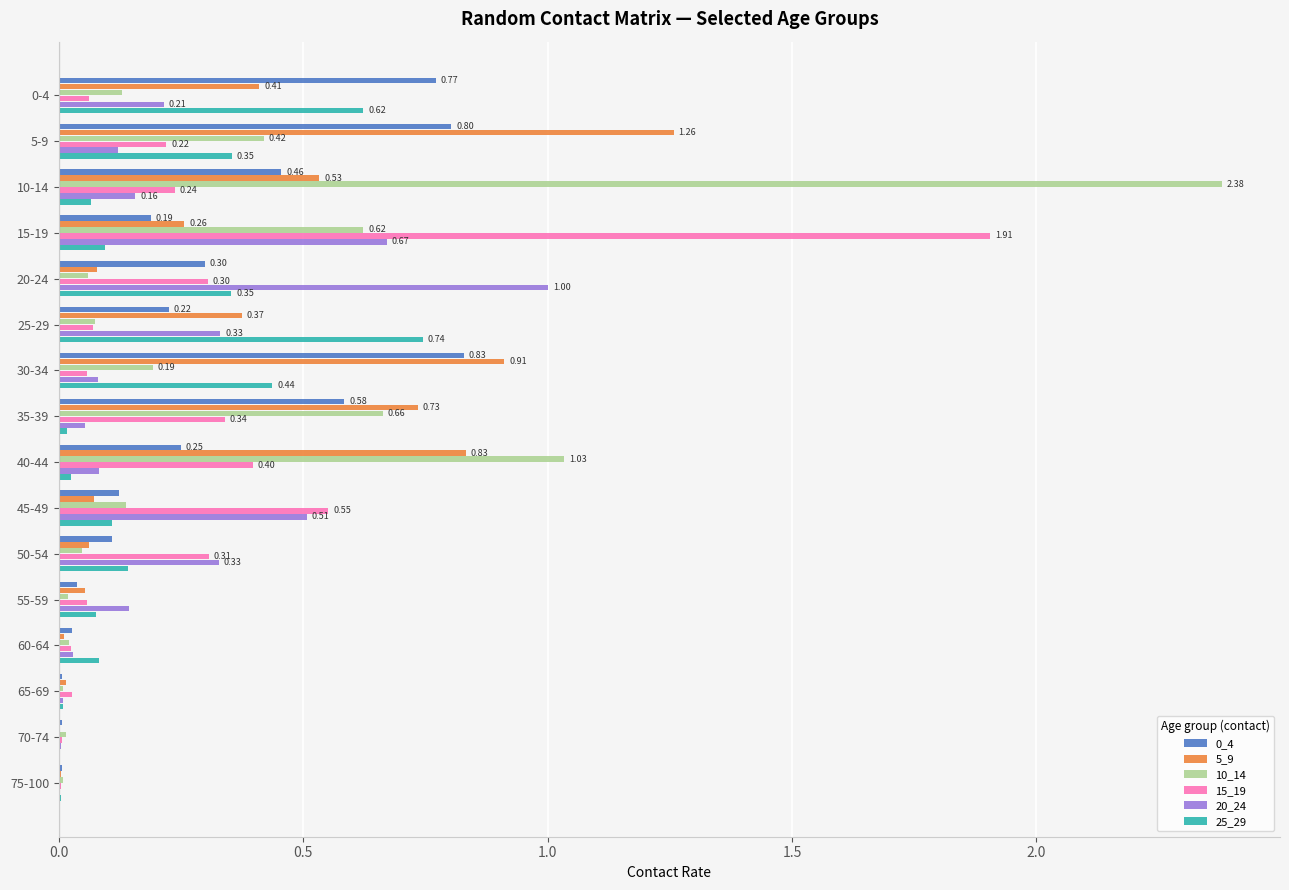

How many categories are shown in the chart?

16